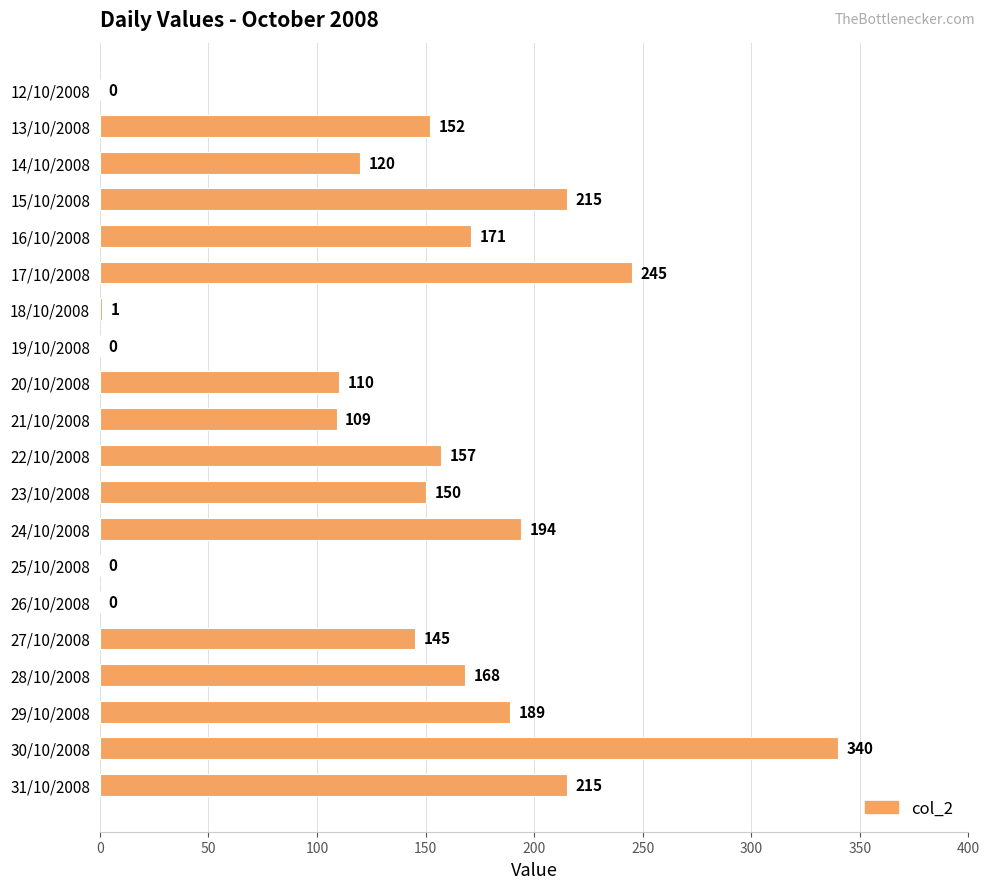

True or false: the data shows 221 at 12/10/2008.

False